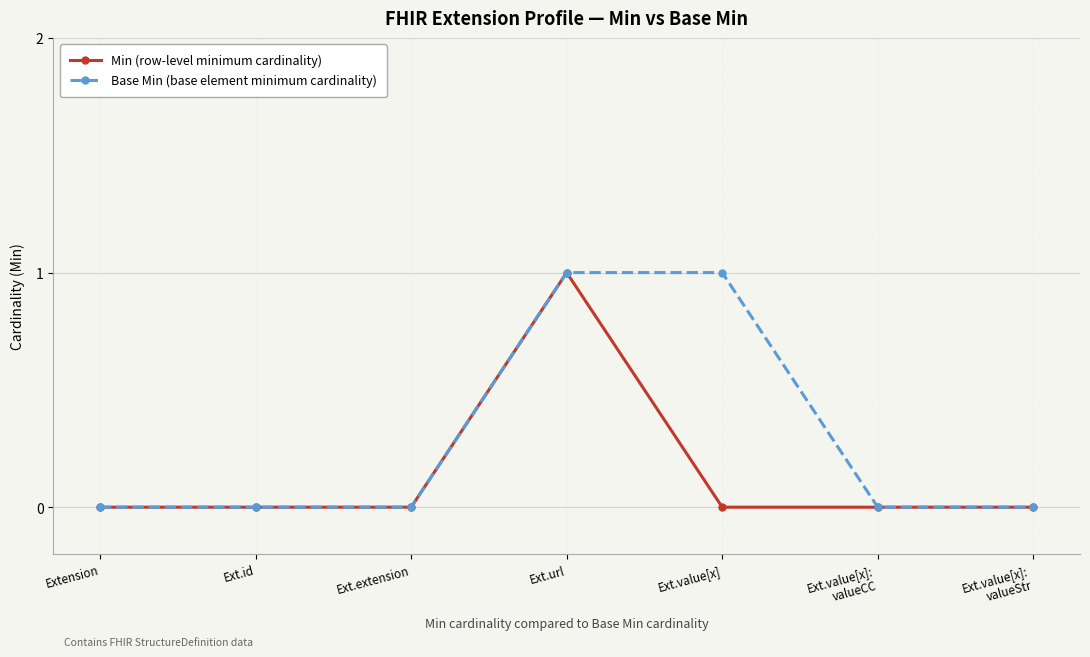

What position from the right is Ext.value[x]?

3